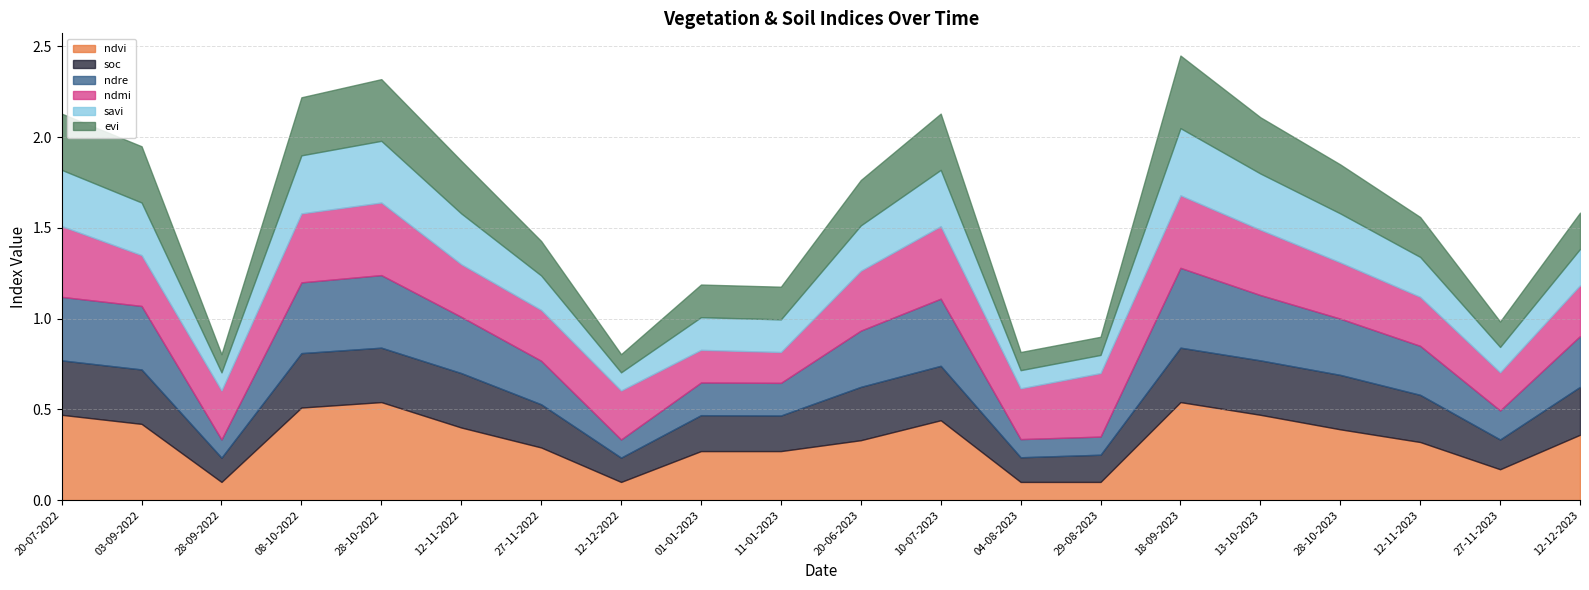

The savi series shows 0.1 at 12-12-2022. True or false?

True